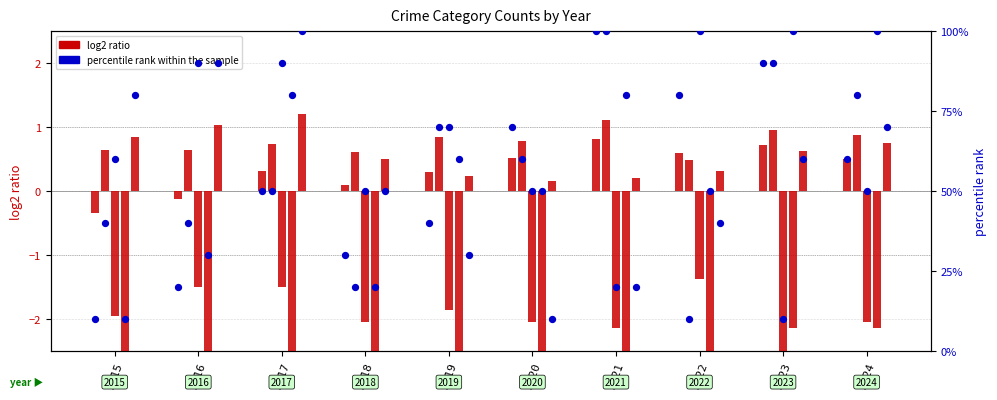

Between 2020 and 2019, which is larger?

2020